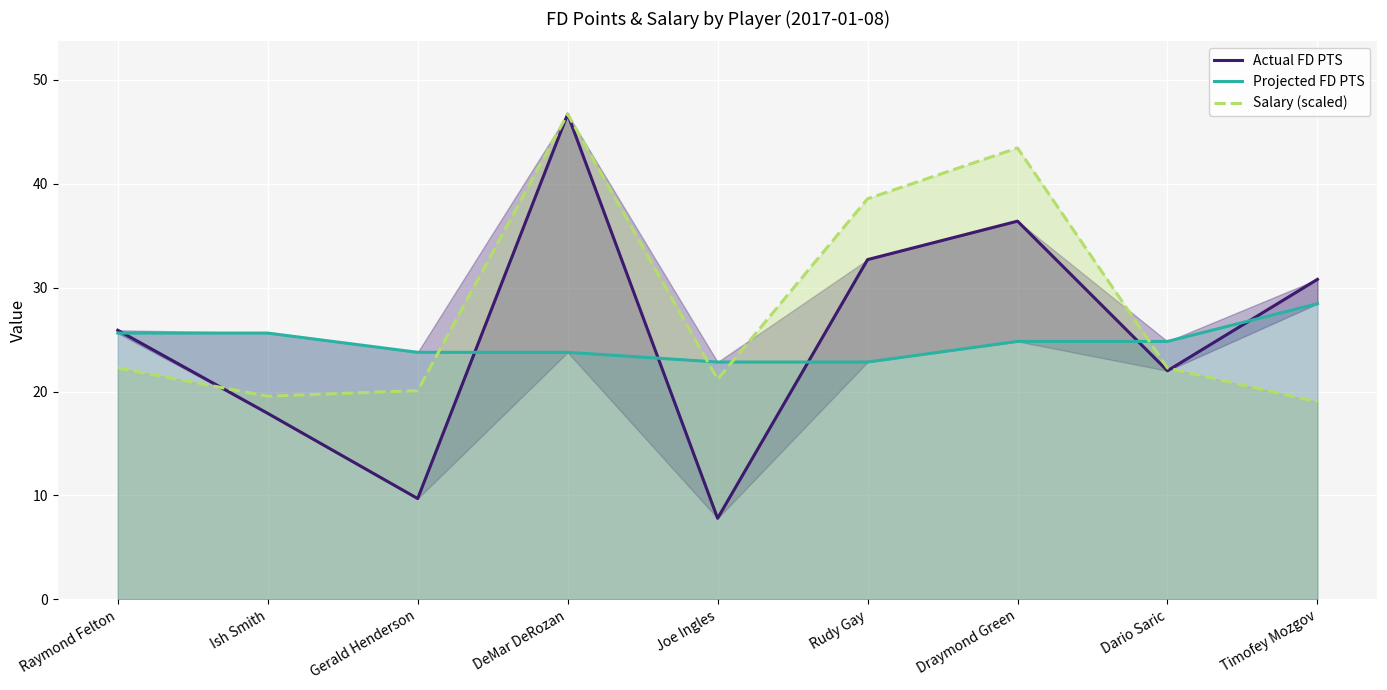

What is the total value across all series at Ish Smith?

63.1